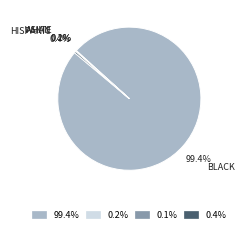

Which category has the biggest portion of the pie?

99.4%